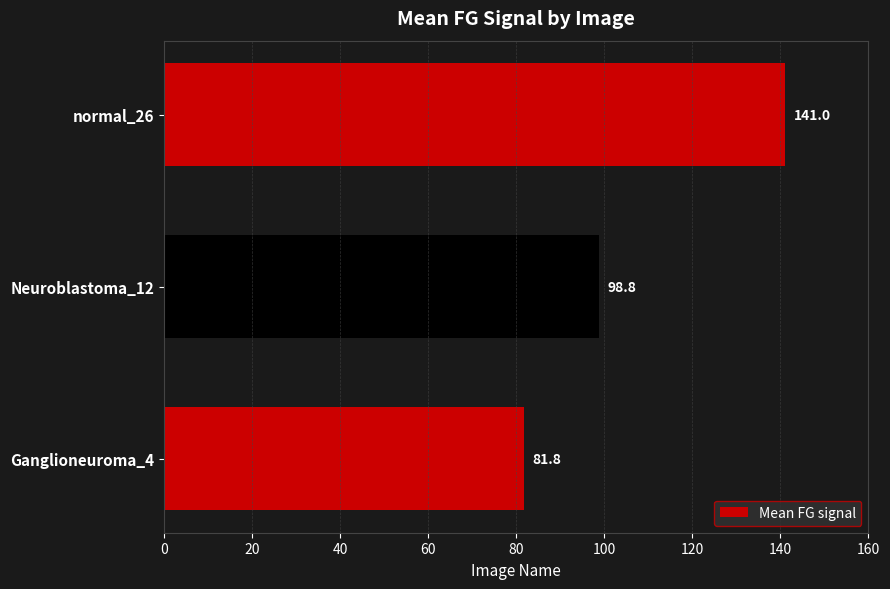

Between normal_26 and Neuroblastoma_12, which is larger?

normal_26